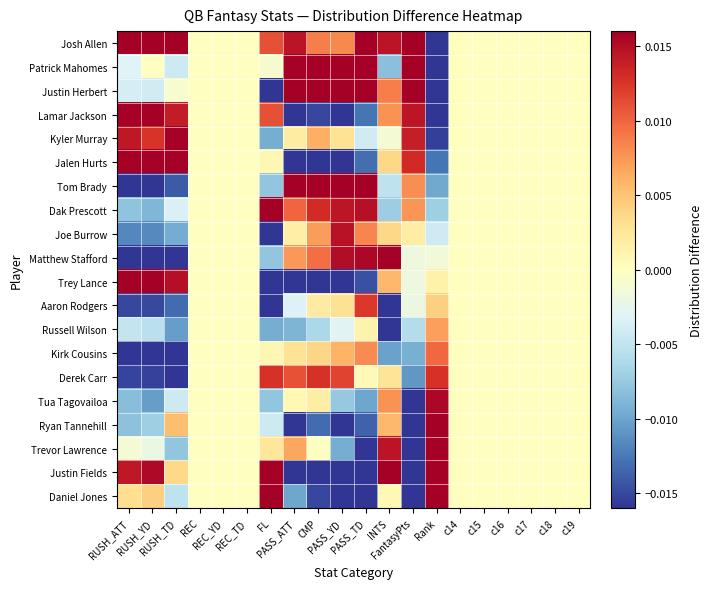

What is the spread (max minus min) of values at RUSH_TD?

0.1